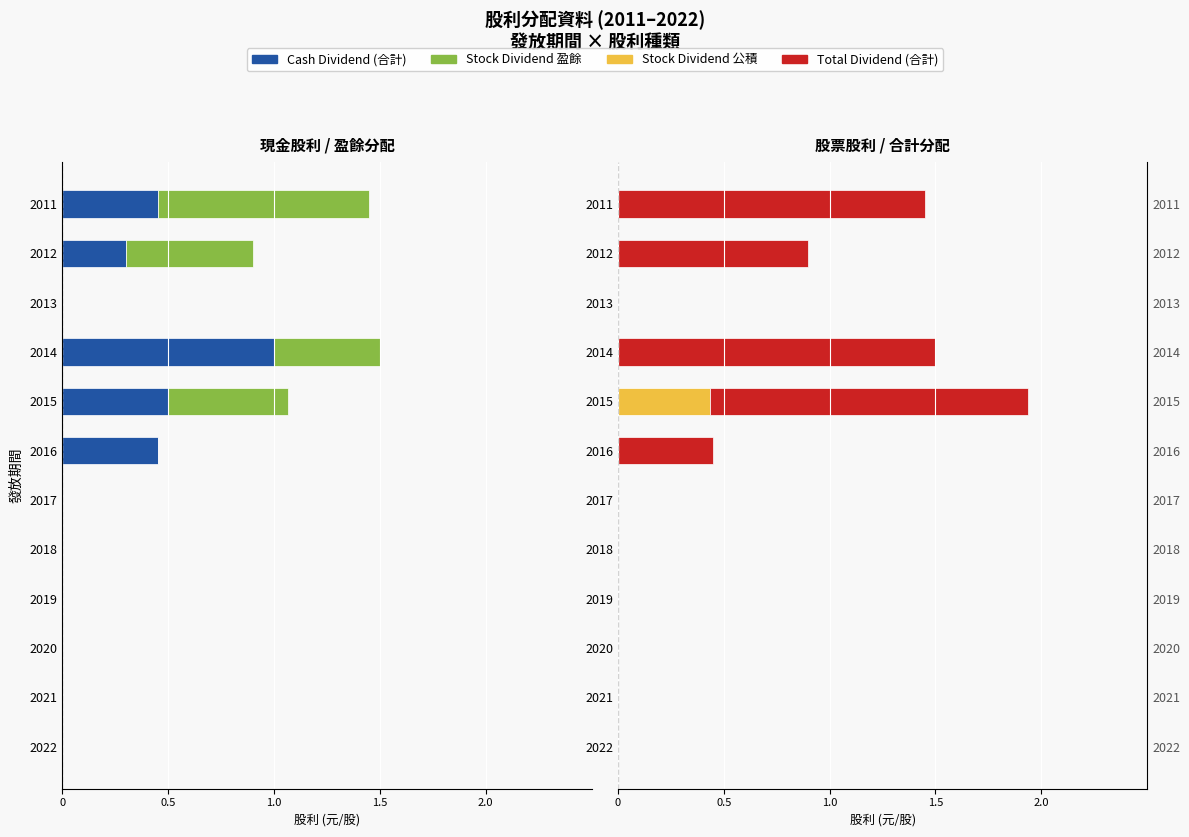

How many bars are there in total?

48